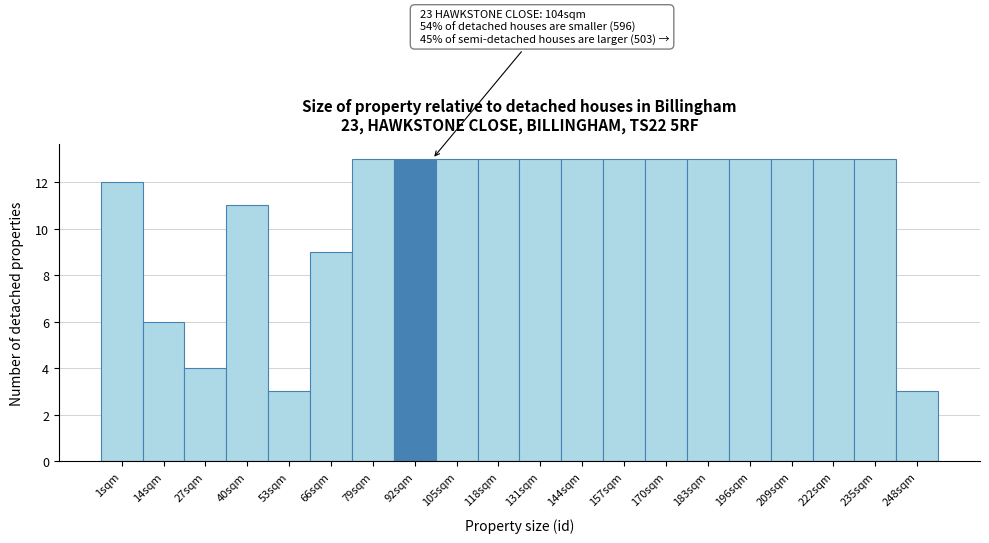

Reading left to right, list all the values displayed in this chart.

12	6	4	11	3	9	13	13	13	13	13	13	13	13	13	13	13	13	13	3